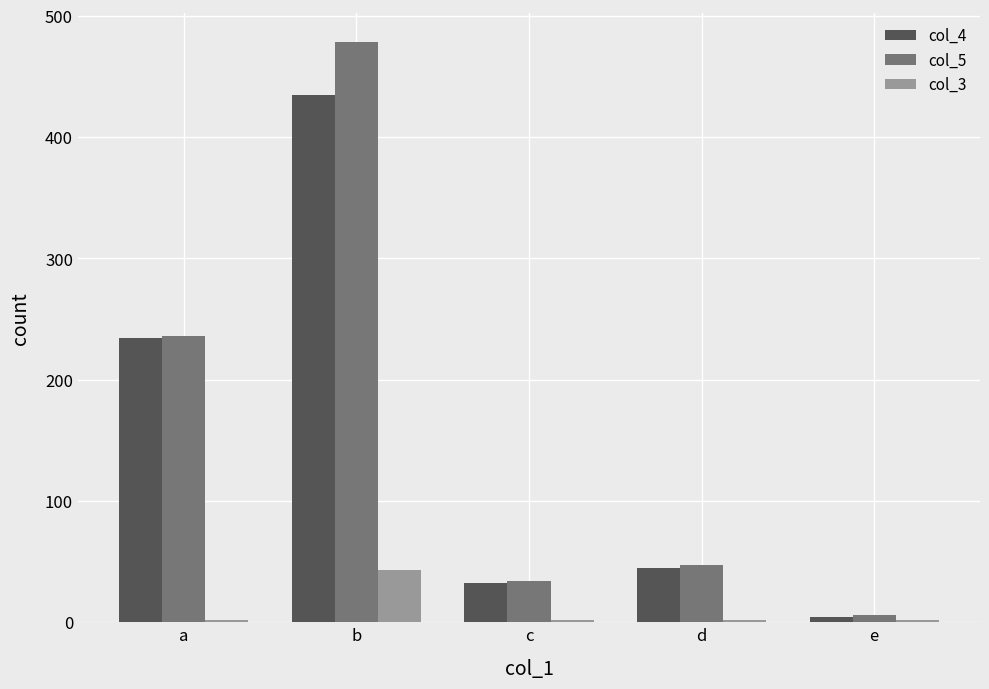

Is the value of col_5 at b greater than the value of col_3 at d?

Yes